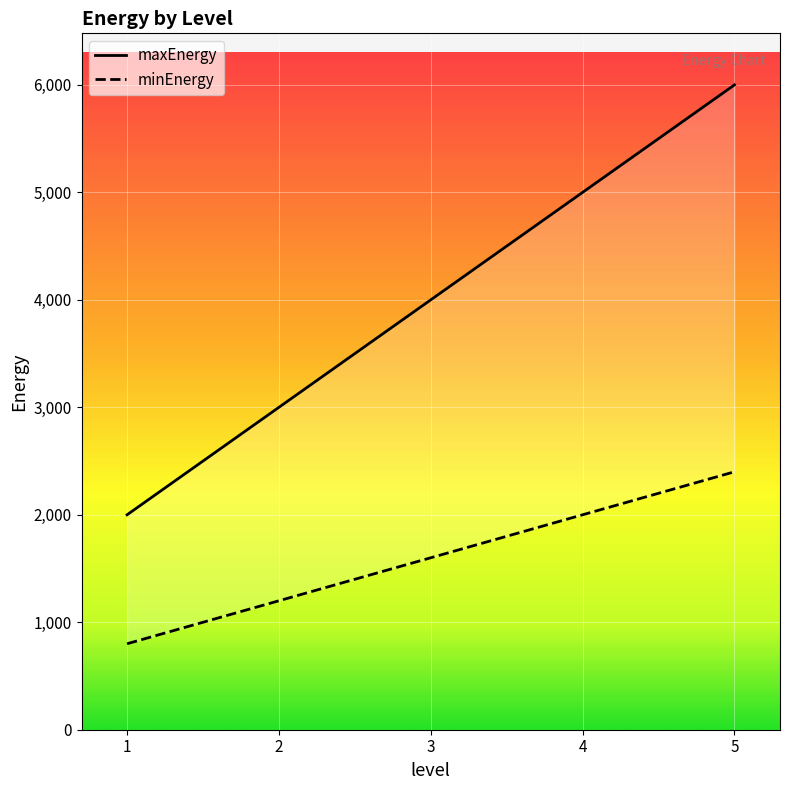

At 5, list the series in order from smallest to largest.

minEnergy, maxEnergy